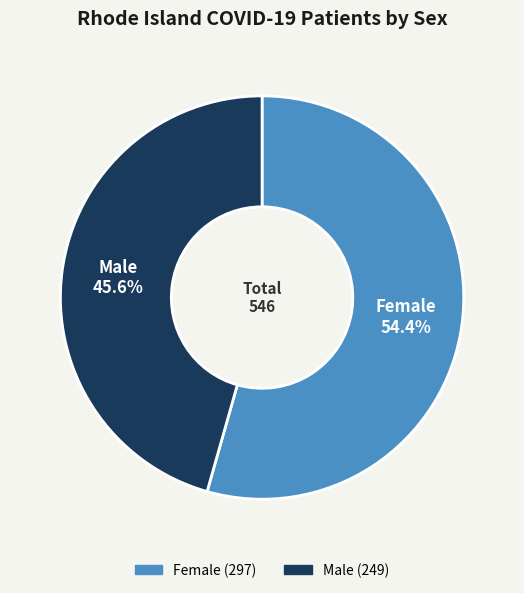

Which slice is the largest?

Female